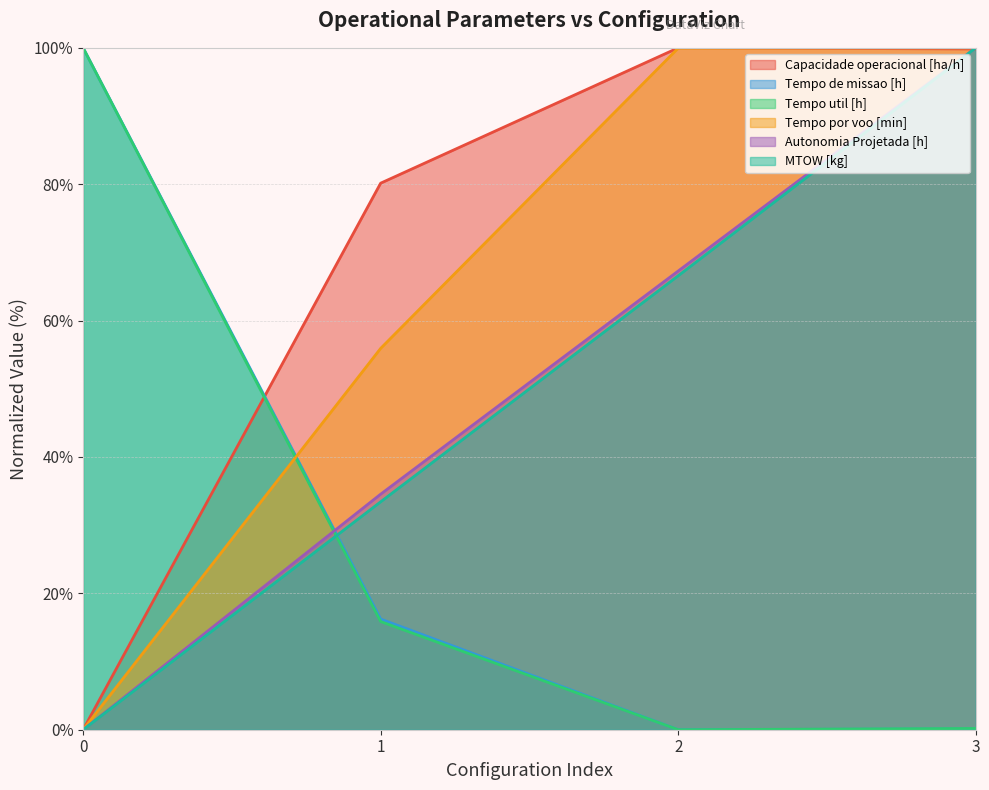

Is it true that Capacidade operacional [ha/h] equals -62.6 at 0?

False